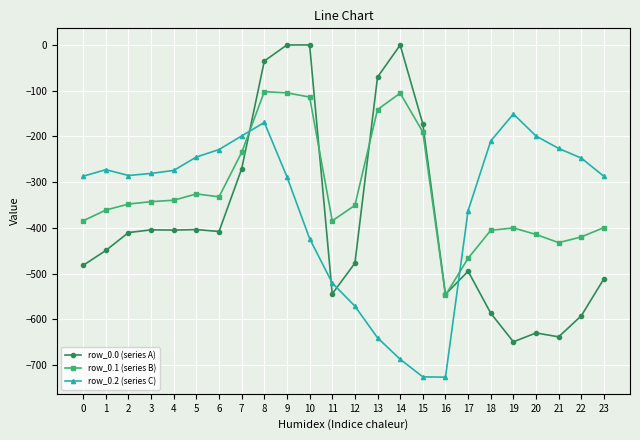

Rank the series by their maximum value, from highest to lowest.

row_0.0 (series A), row_0.1 (series B), row_0.2 (series C)